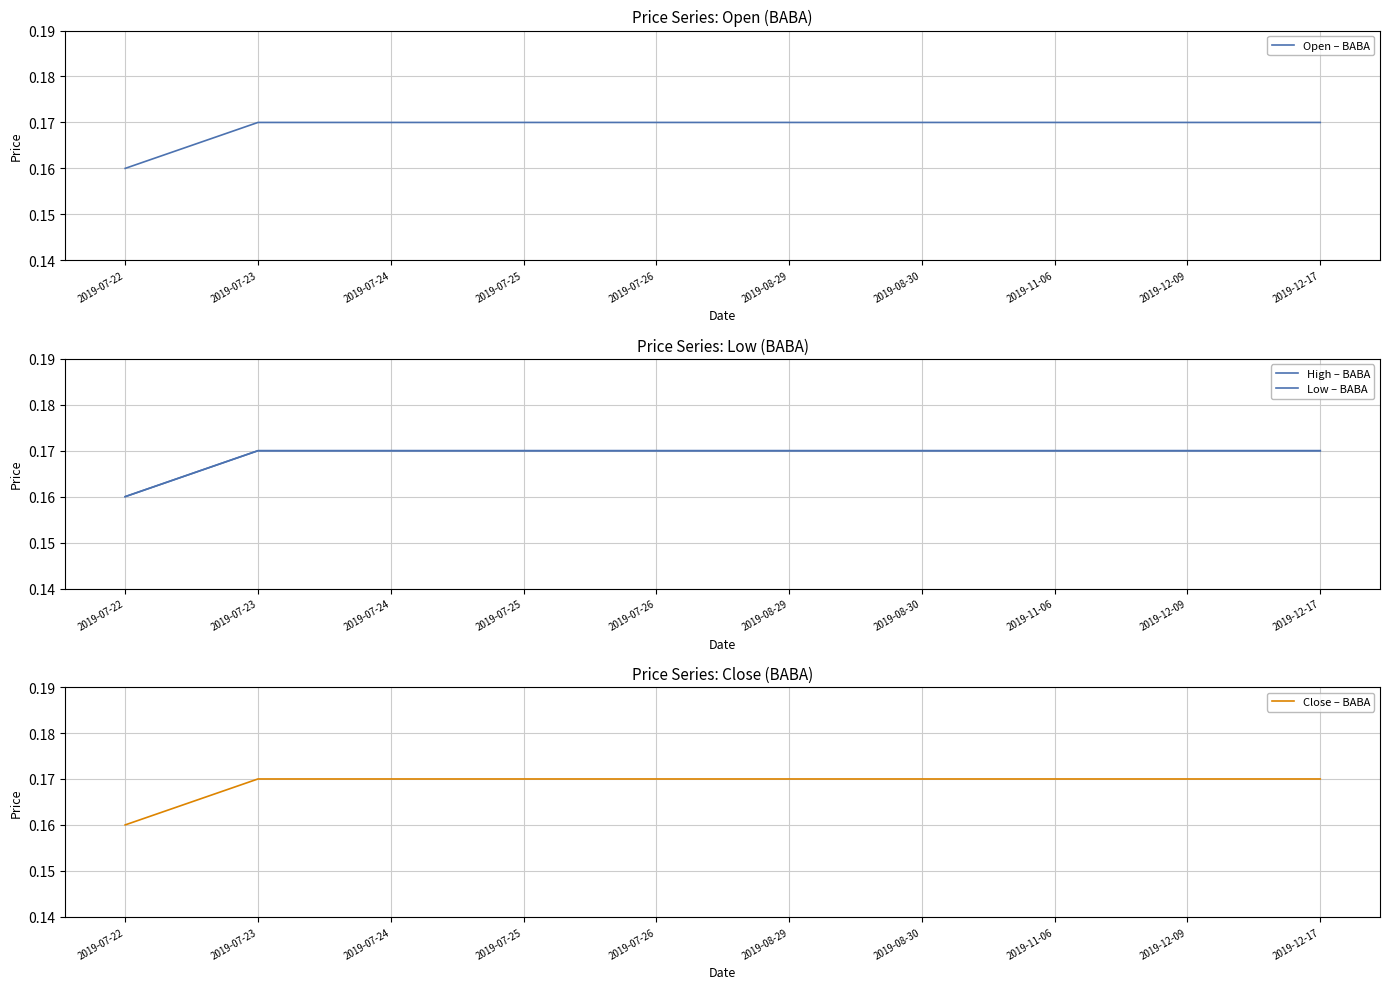

Which series has the largest total across all categories?

Open – BABA